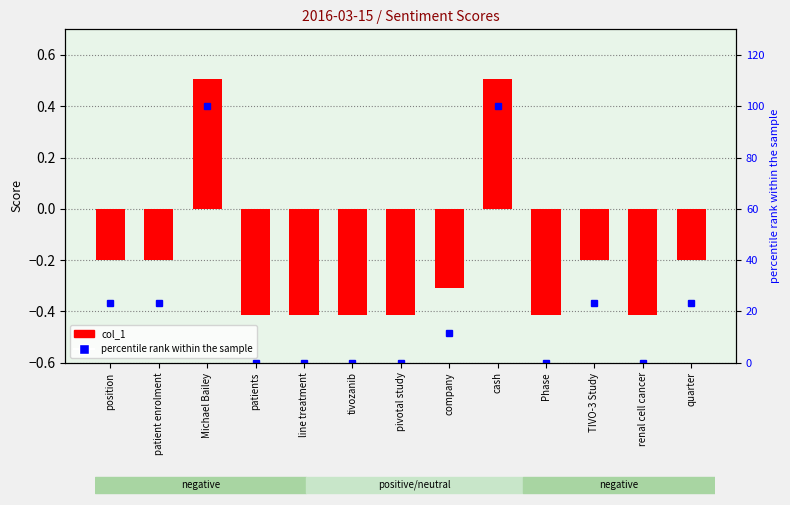

Are the bars horizontal?

No